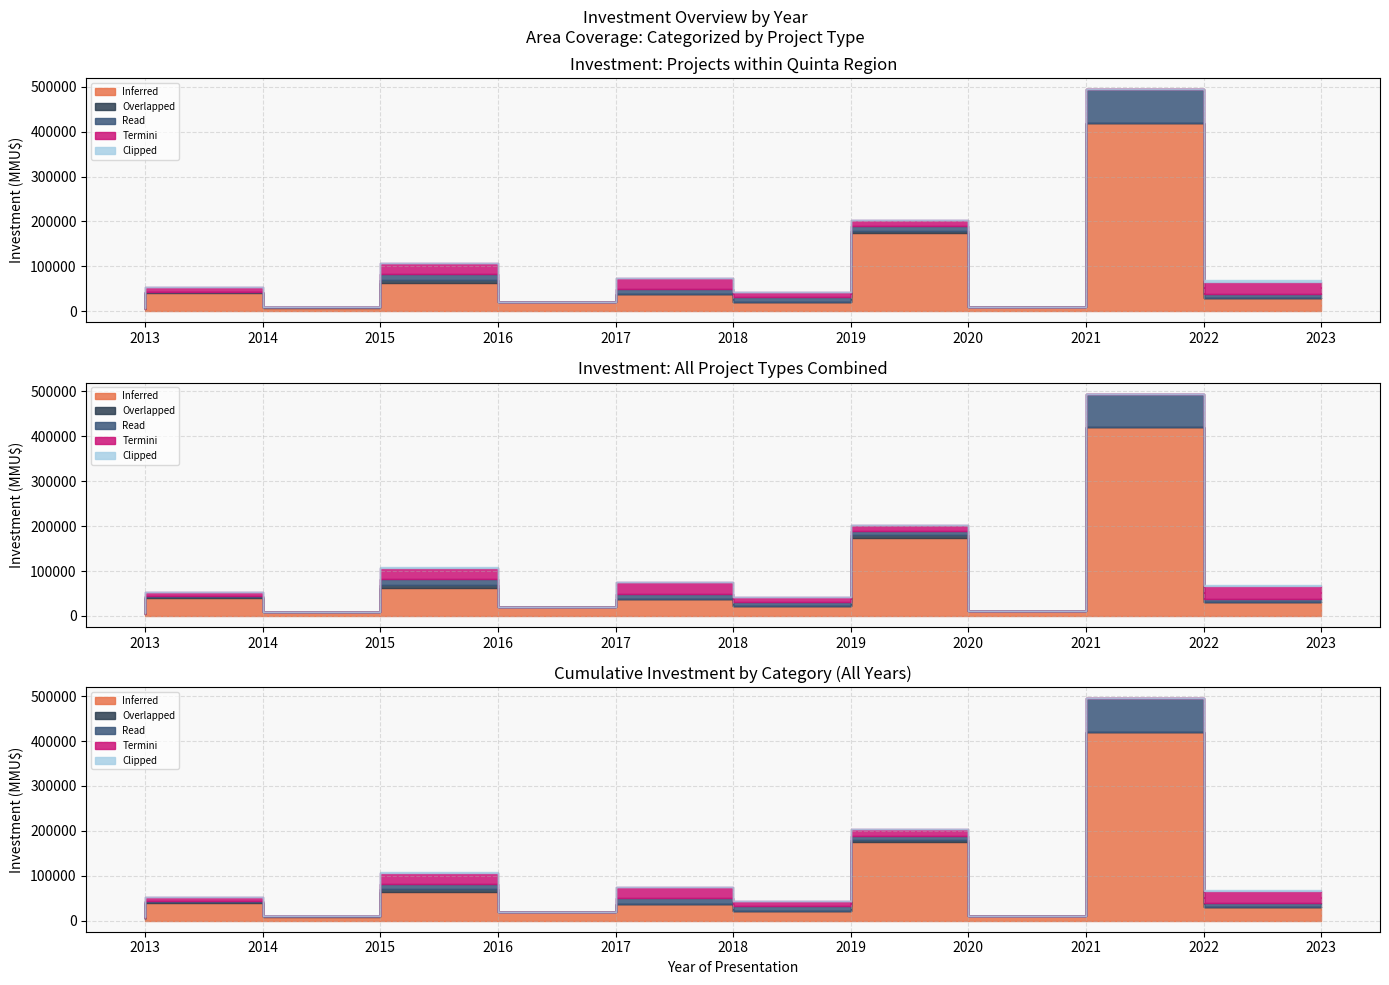

At which label does Inferred first exceed 30496?

2014